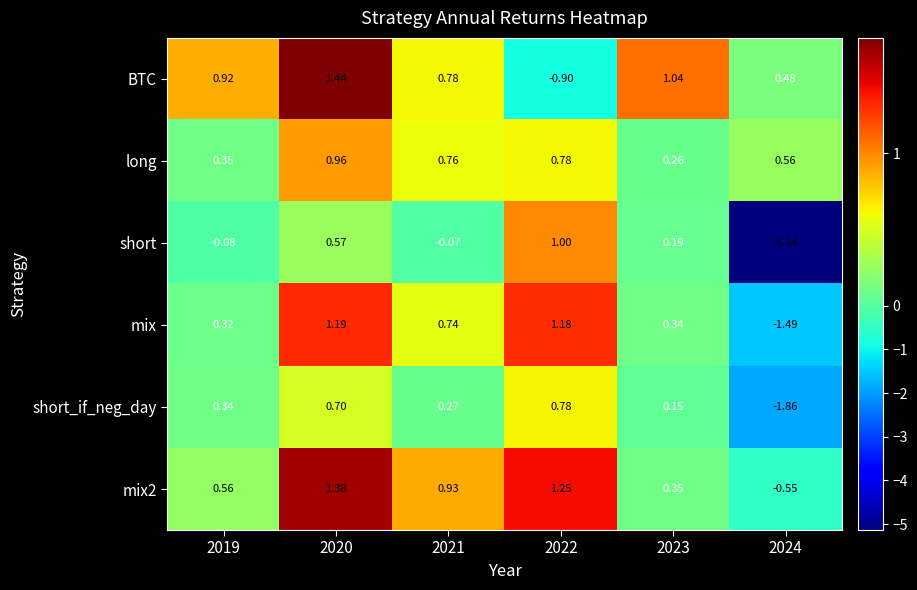

Count the number of categories in the chart.

6